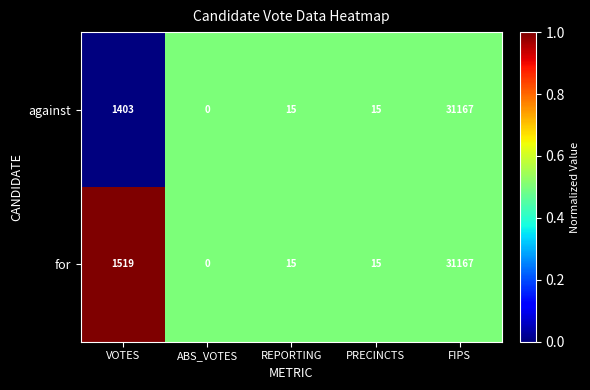

What is the greatest value displayed?

31167